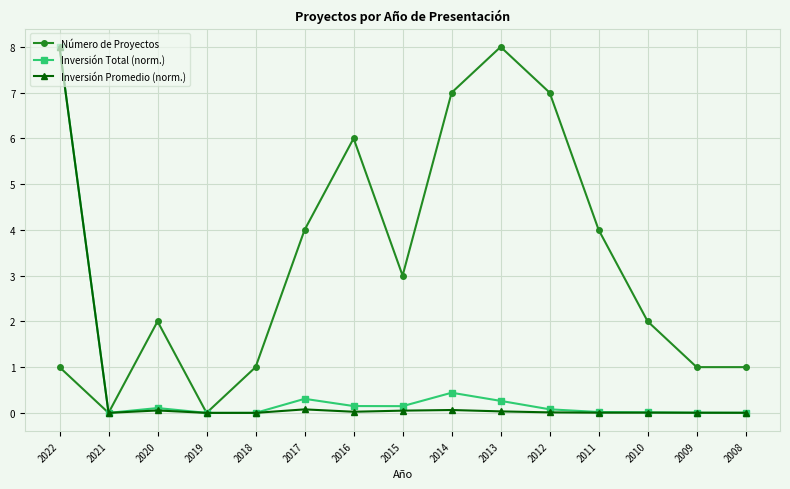

What are all the series names shown in the legend?

Número de Proyectos, Inversión Total (norm.), Inversión Promedio (norm.)